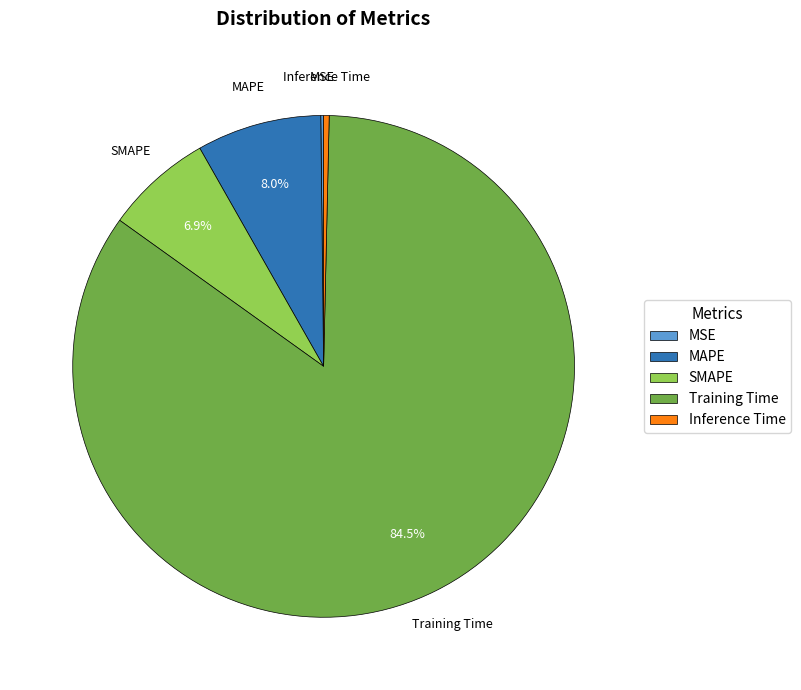

Which category has the biggest portion of the pie?

Training Time